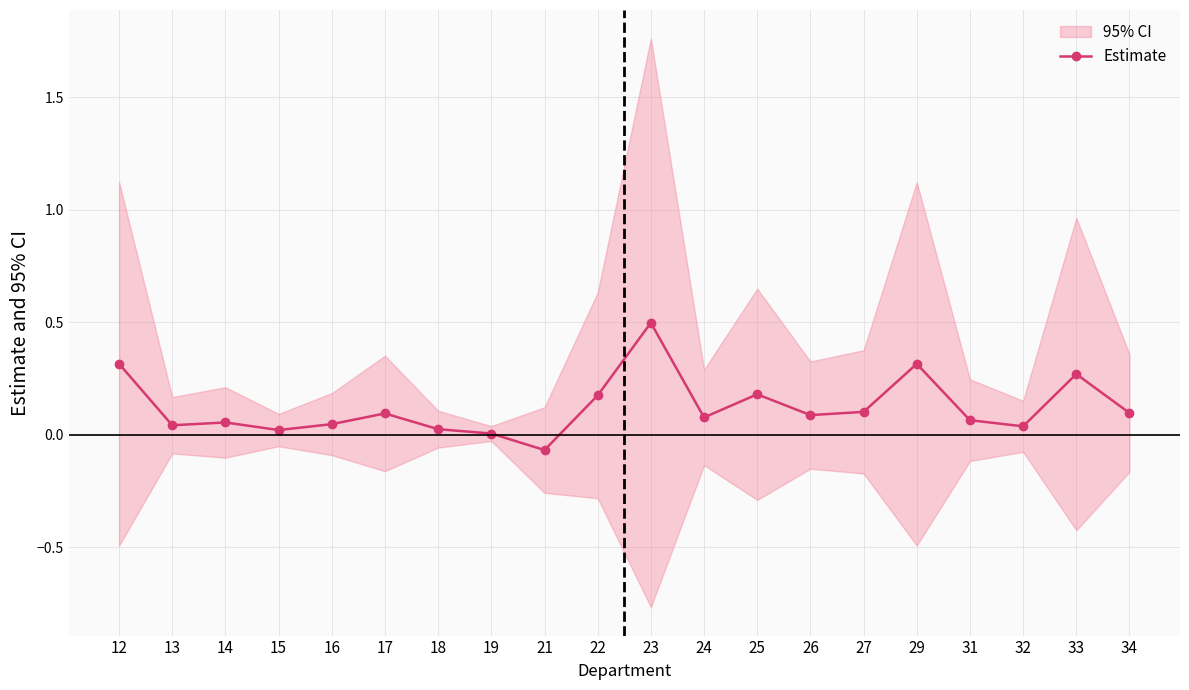

How many lines are shown in the chart?

1